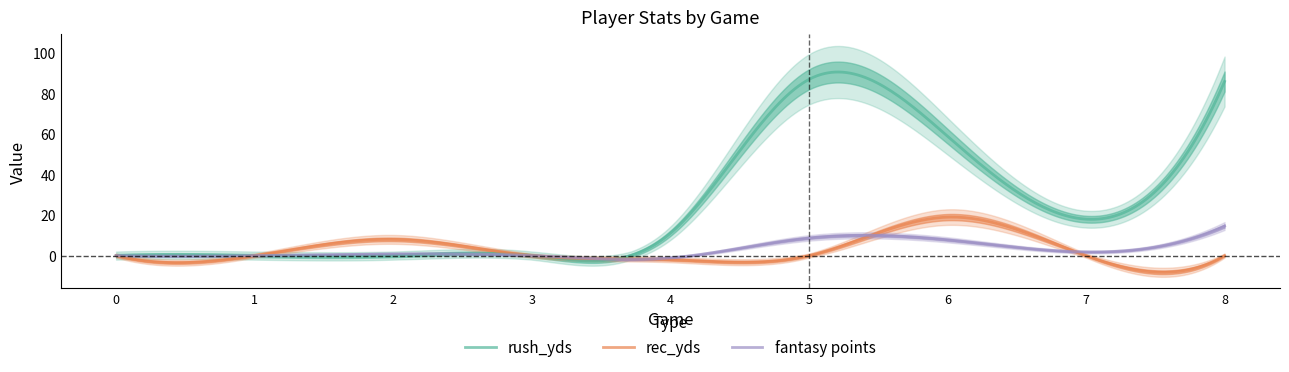

How many values in the rush_yds series exceed 11?

150